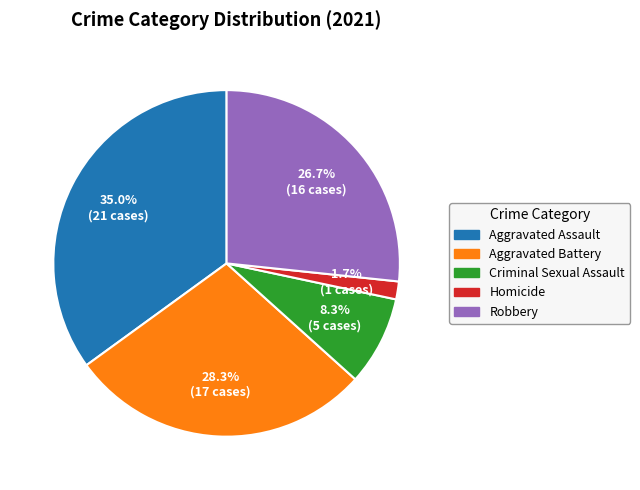

Which has a higher value, Aggravated Battery or Homicide?

Aggravated Battery